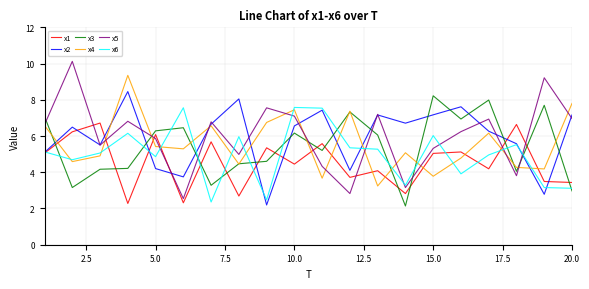

What is the smallest value displayed?

2.1